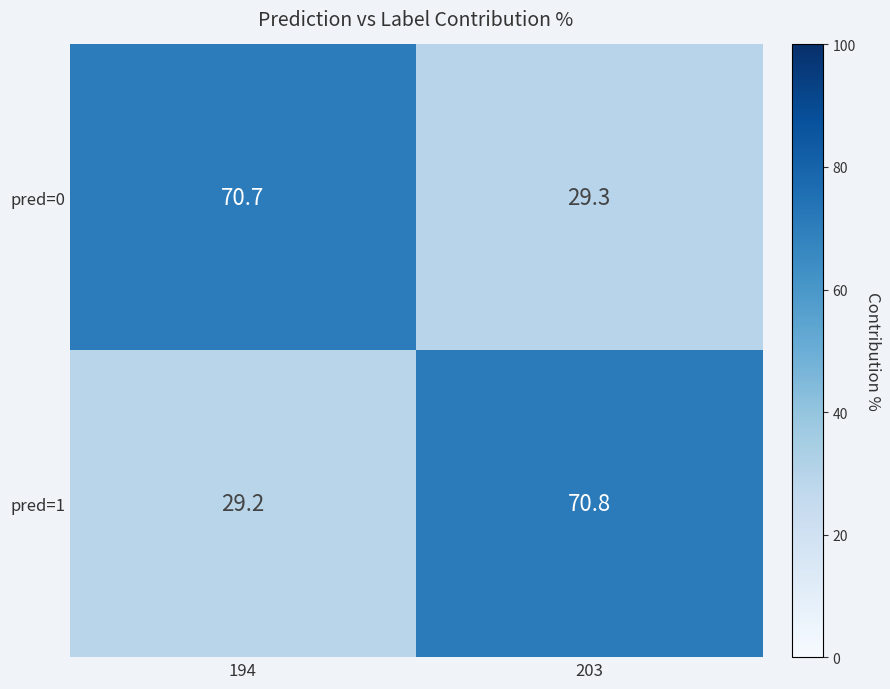

Rank the series at 194 from lowest to highest value.

pred=1, pred=0